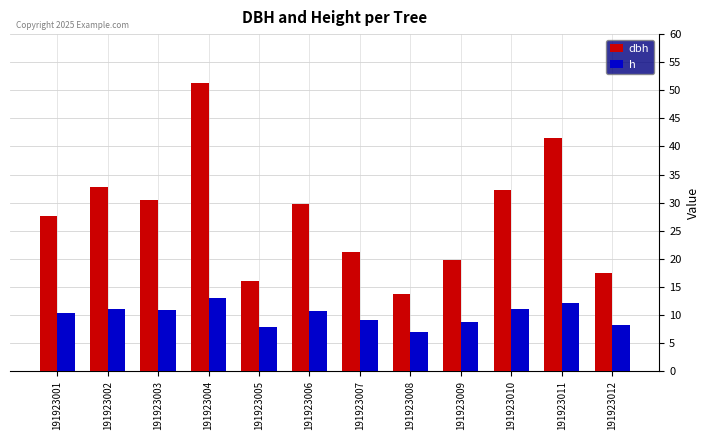

List the series in order of their overall mean, lowest first.

h, dbh